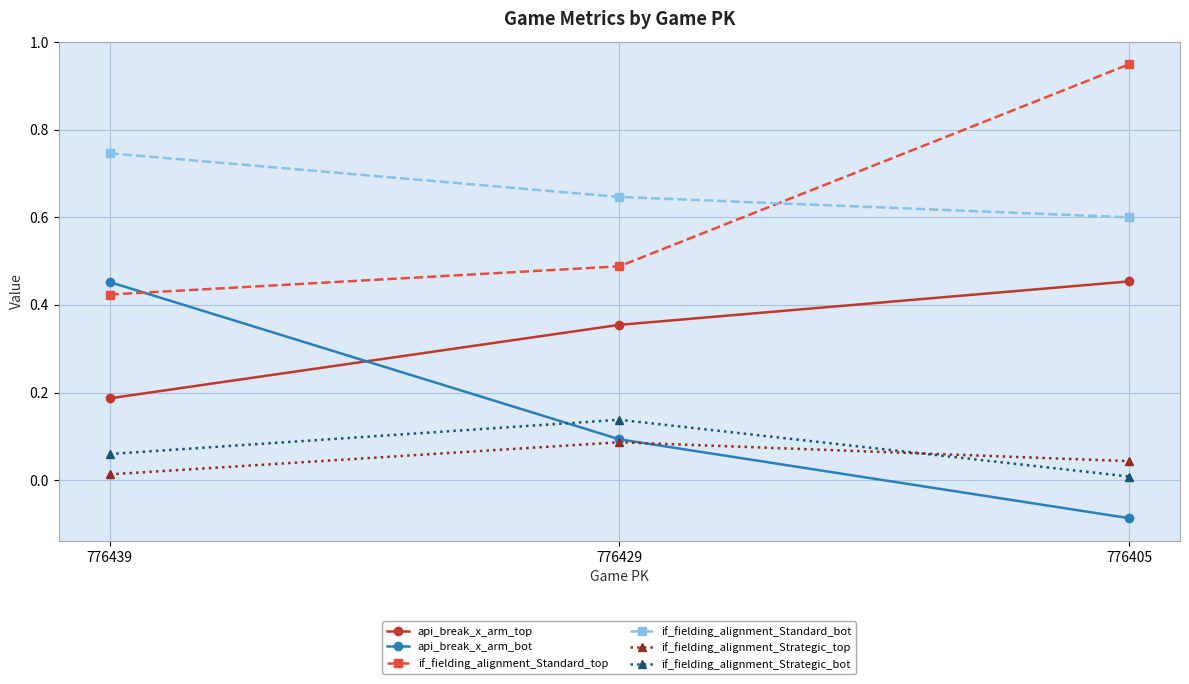

How many distinct data groups are displayed?

6